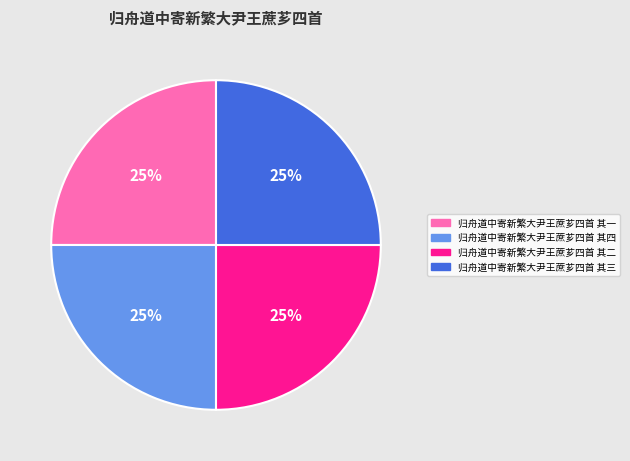

To the nearest percent, what is the combined percentage of 归舟道中寄新繁大尹王蔗芗四首 其四 and 归舟道中寄新繁大尹王蔗芗四首 其二?

50%